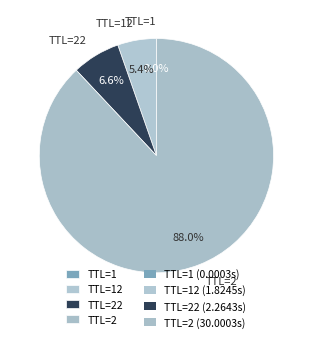

Which slice represents more than half of the pie?

TTL=2